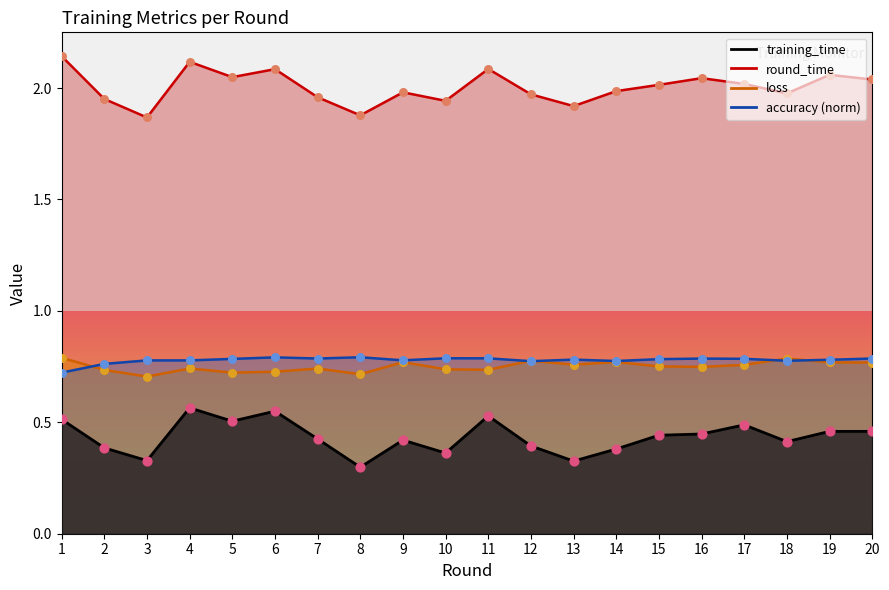

What is the total value across all series at 19?

4.1